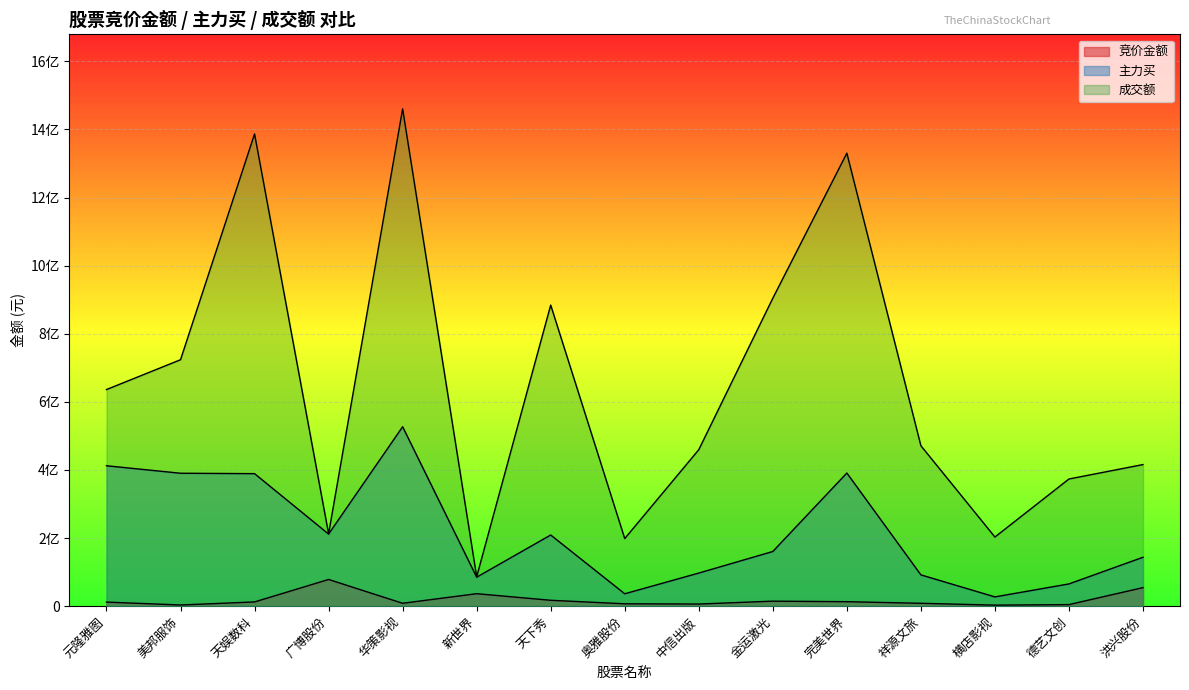

True or false: 竞价金额 and 主力买 intersect in this chart.

False